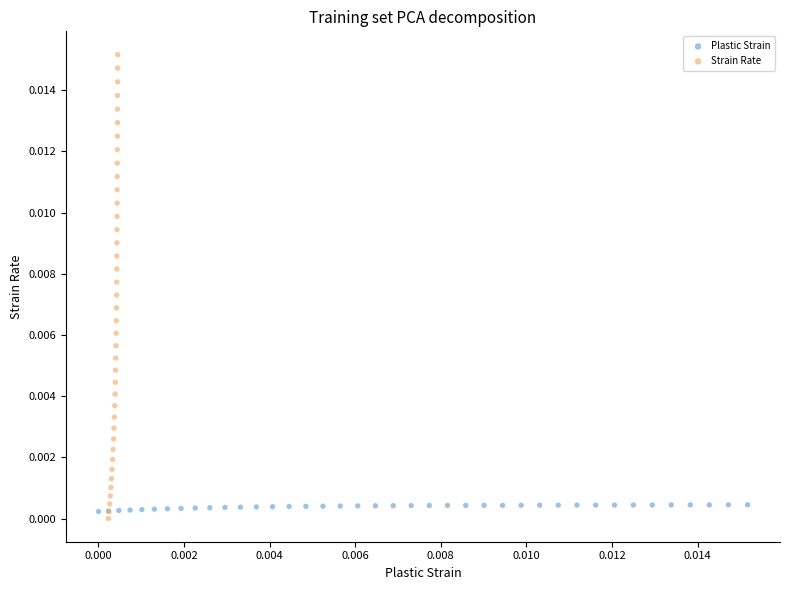

Which series contains the highest Y value?

Strain Rate